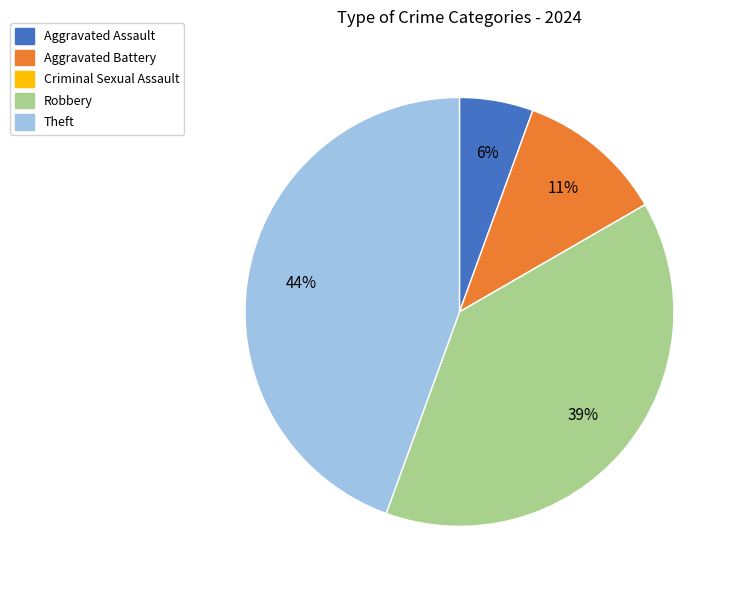

To the nearest percent, what is the difference between the largest and smallest slice percentages?

44%